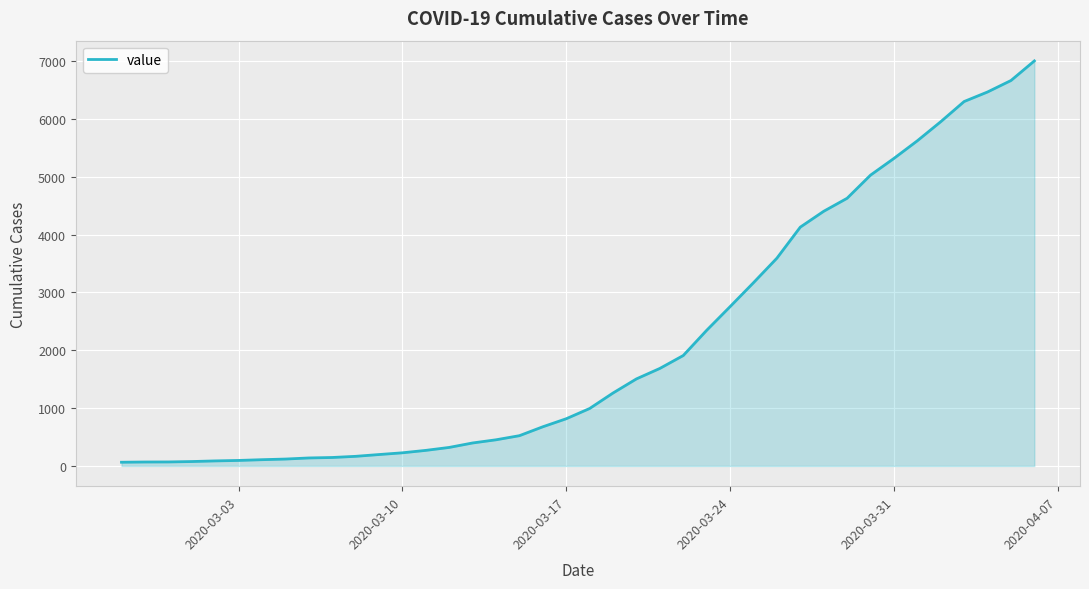

What is the difference between the maximum and minimum values?

6939